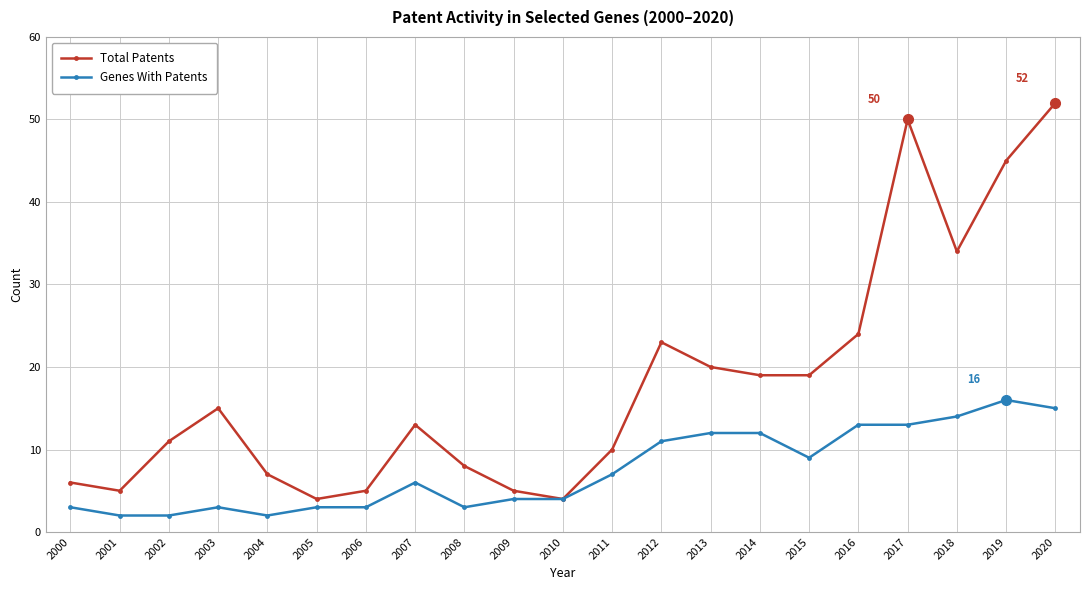

At which category is the sum across all series the highest?

2020